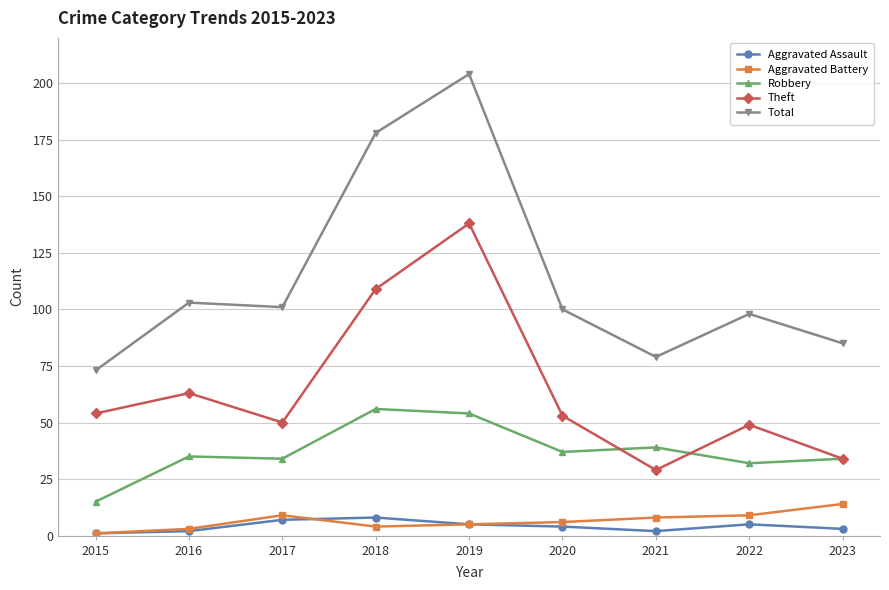

How many data points in Total are less than 100?

4